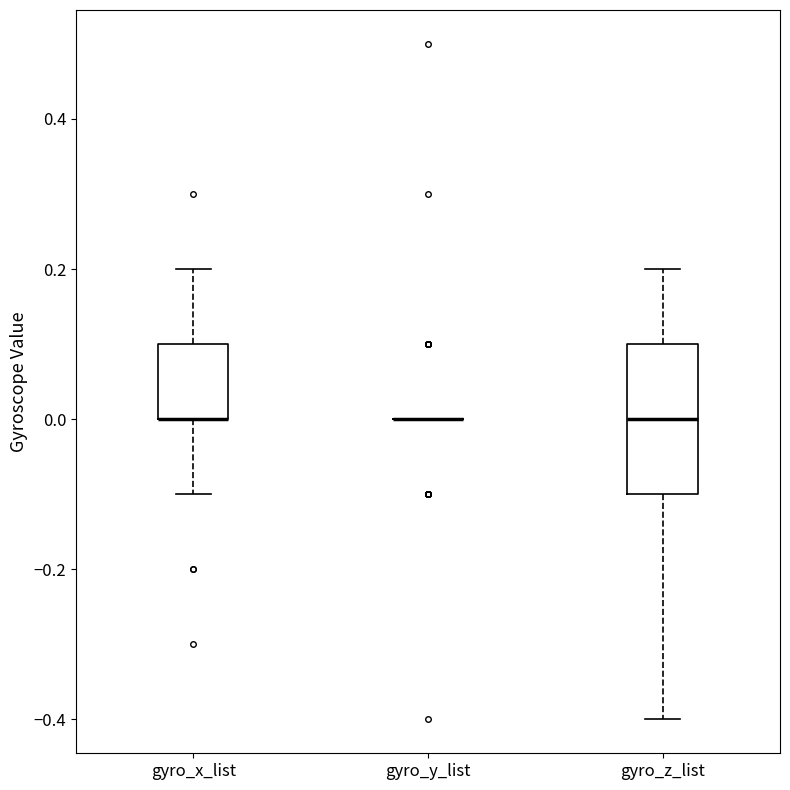

Where does the median line of the box for gyro_z_list sit on the y-axis? The values are not printed on the chart, so give them approximately, as read against the axis.

0.0